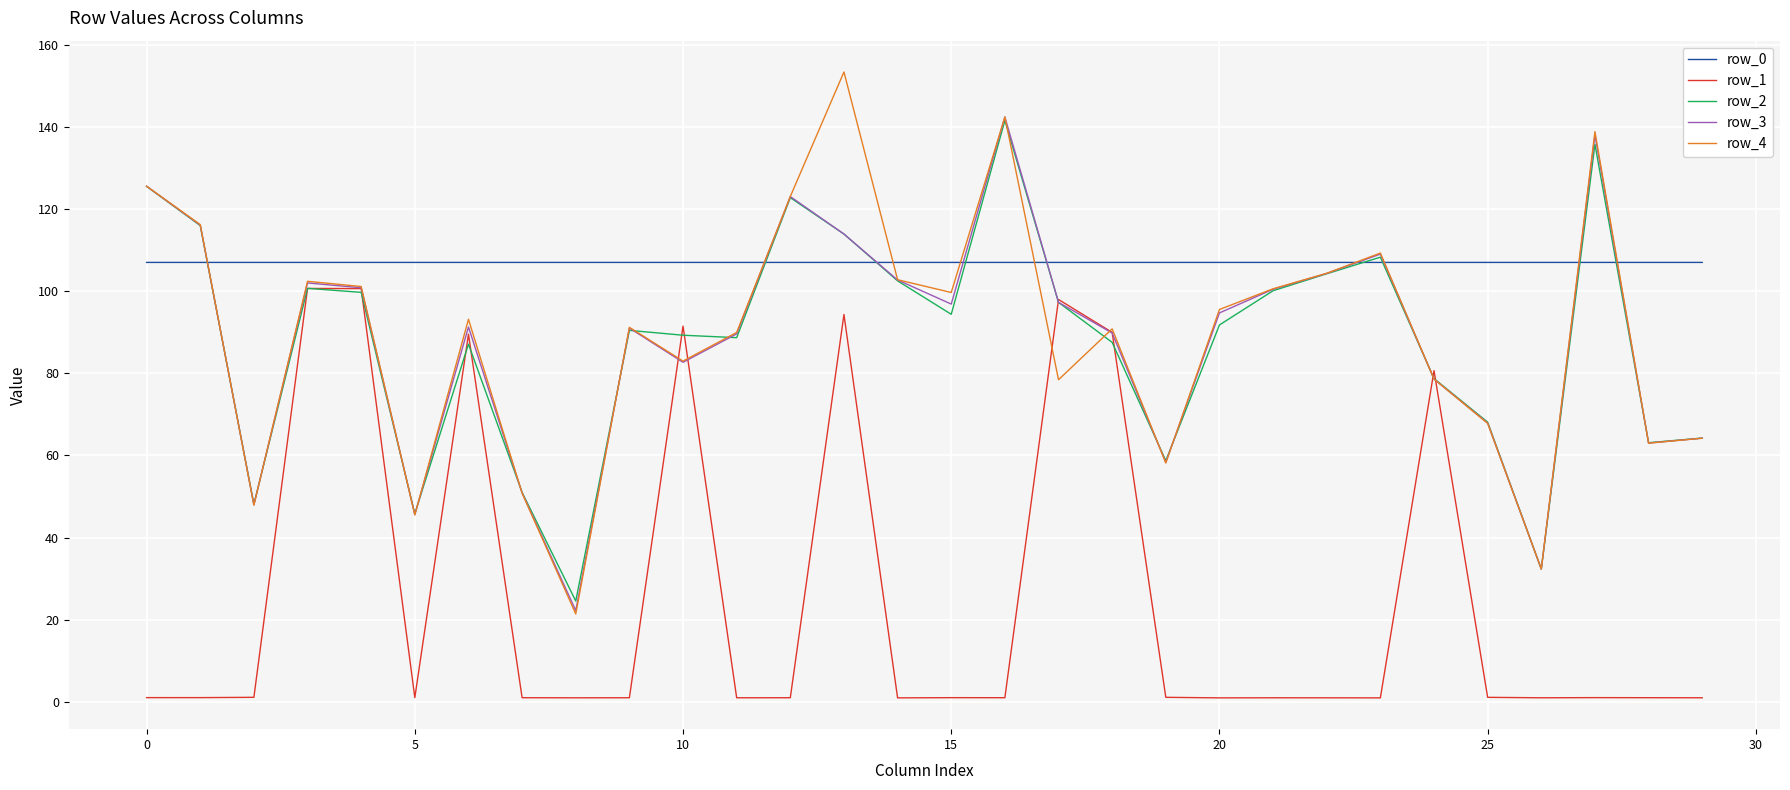

After their last crossing, which series has the higher values: row_0 or row_4?

row_0